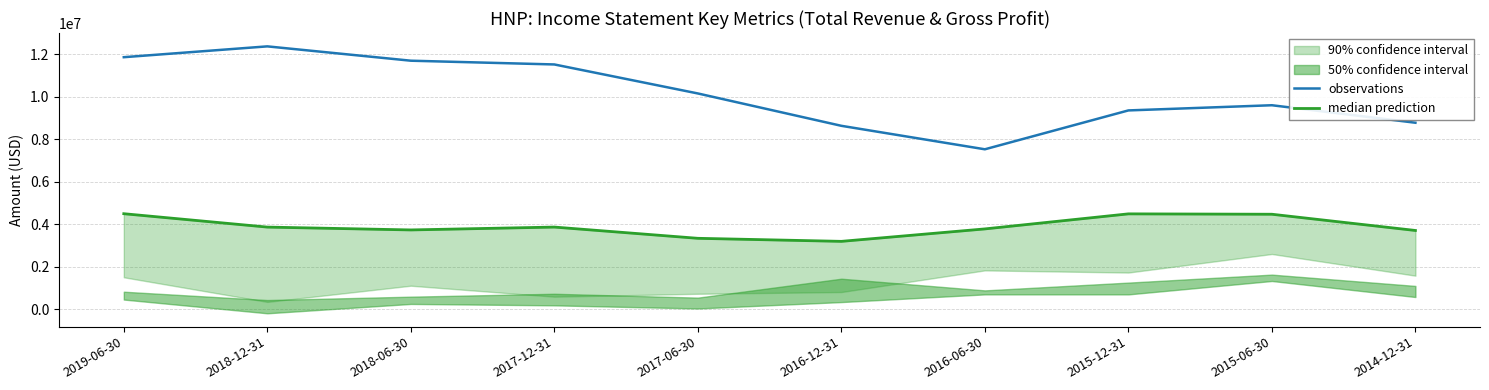

In observations, how many points are higher than both neighbors (excluding endpoints)?

2